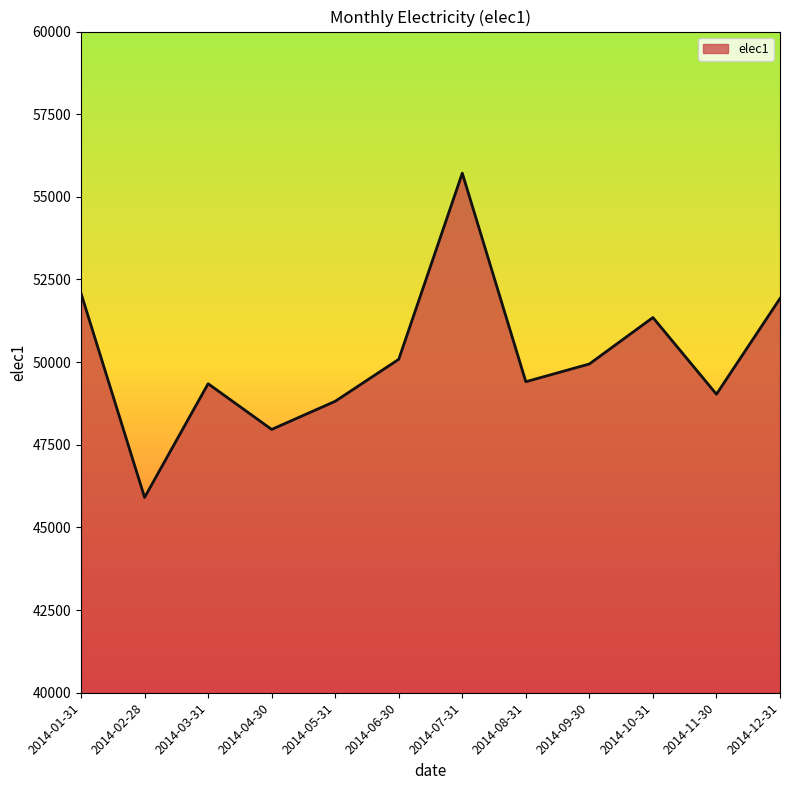

Which label corresponds to the largest value in the chart?

2014-07-31